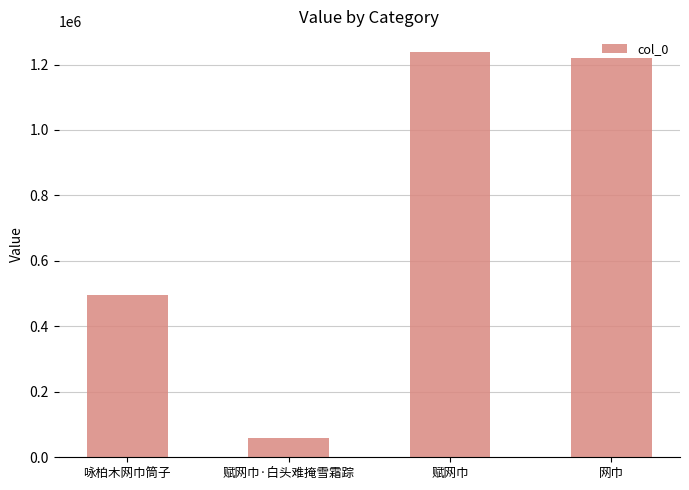

What is the sum of the values at 网巾 and 赋网巾?

2459126